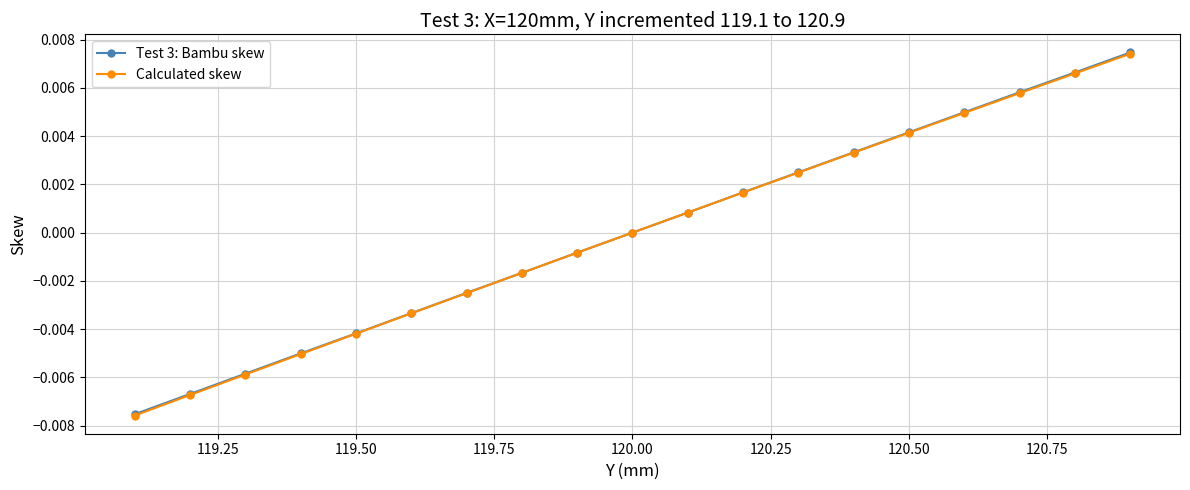

True or false: Calculated skew has more than 2 interior local peaks.

False